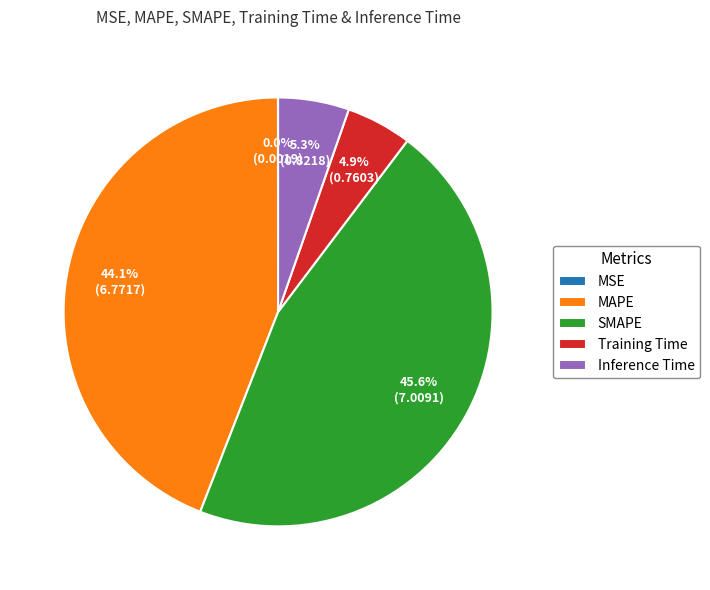

Is it true that Training Time is 5% of the pie?

True